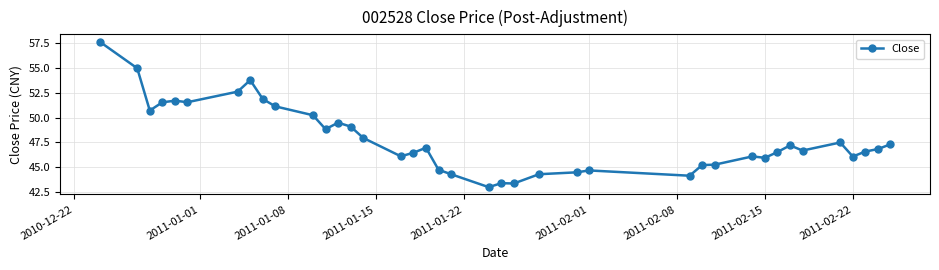

What is the value of the 13th point from the left?

49.5